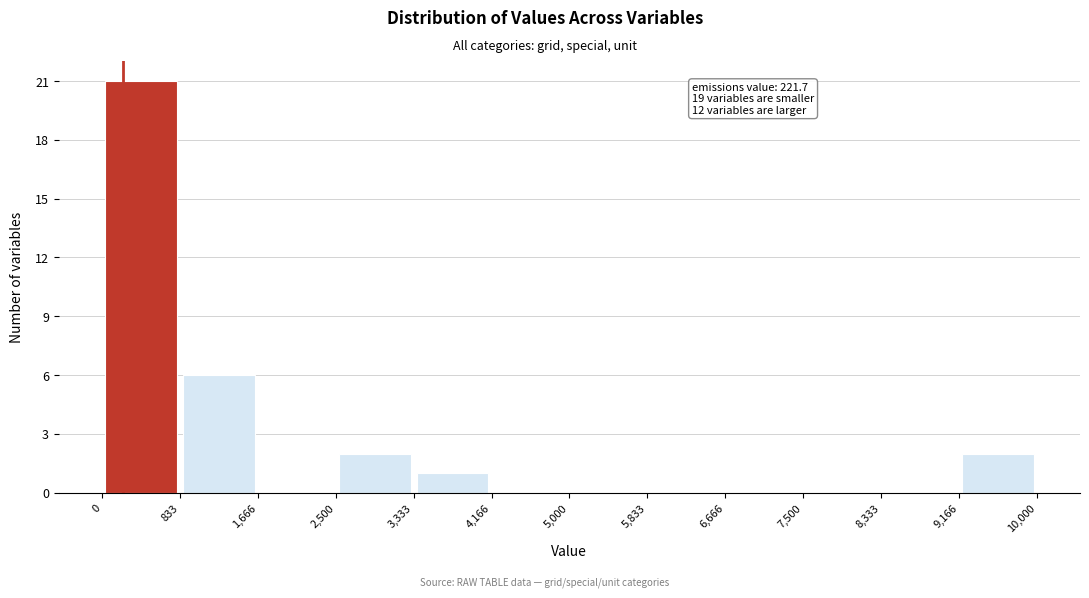

Which range on the x-axis has the tallest bar?

0 to 833